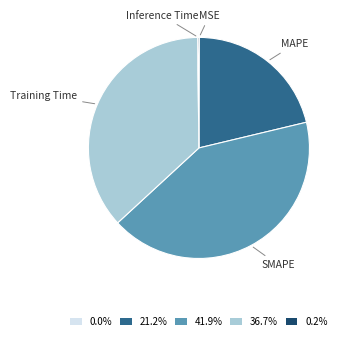

What is the ratio of the value at 36.7% to the value at 41.9%?

0.9